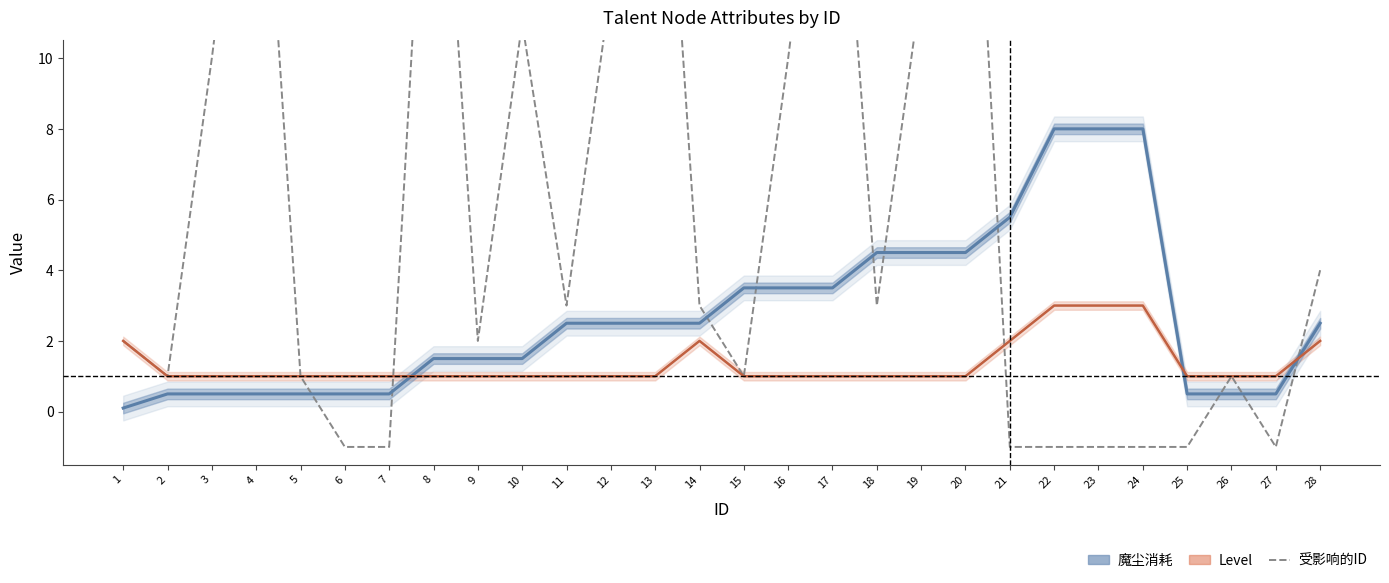

Between 16 and 27, which is larger?

16